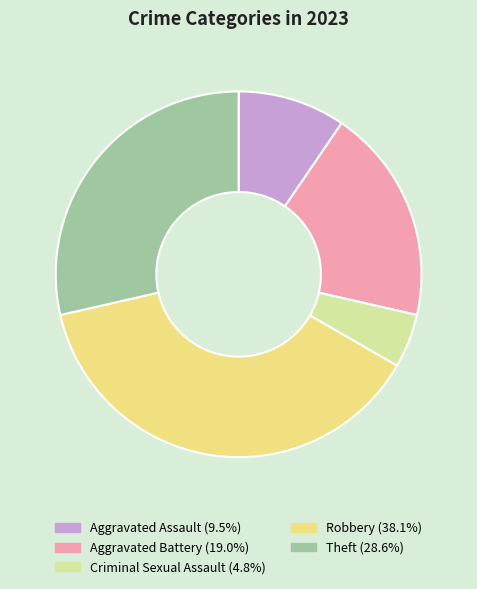

Rank the categories by value from lowest to highest.

Criminal Sexual Assault, Aggravated Assault, Aggravated Battery, Theft, Robbery